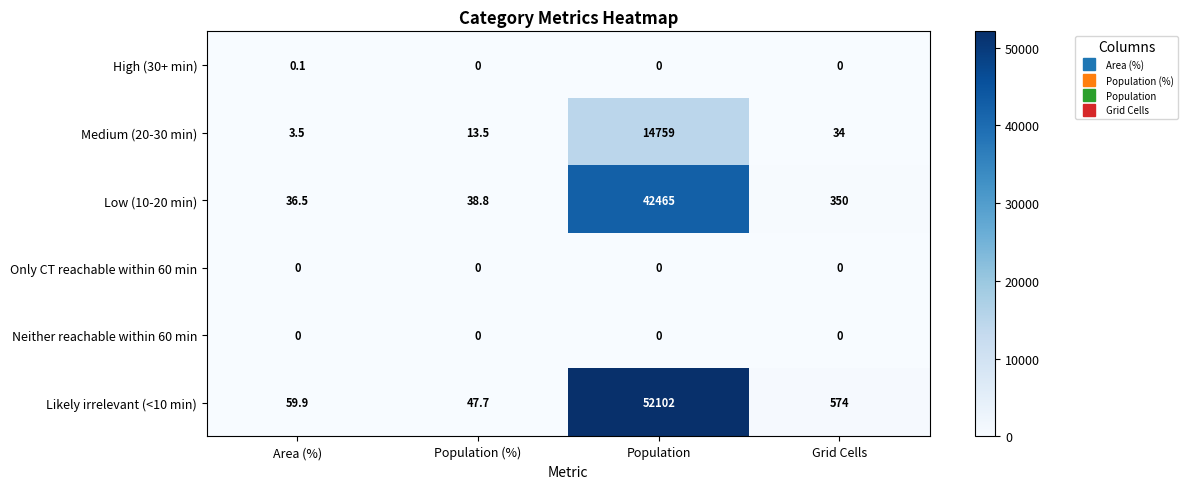

At how many categories does at least one series exceed 9468?

1